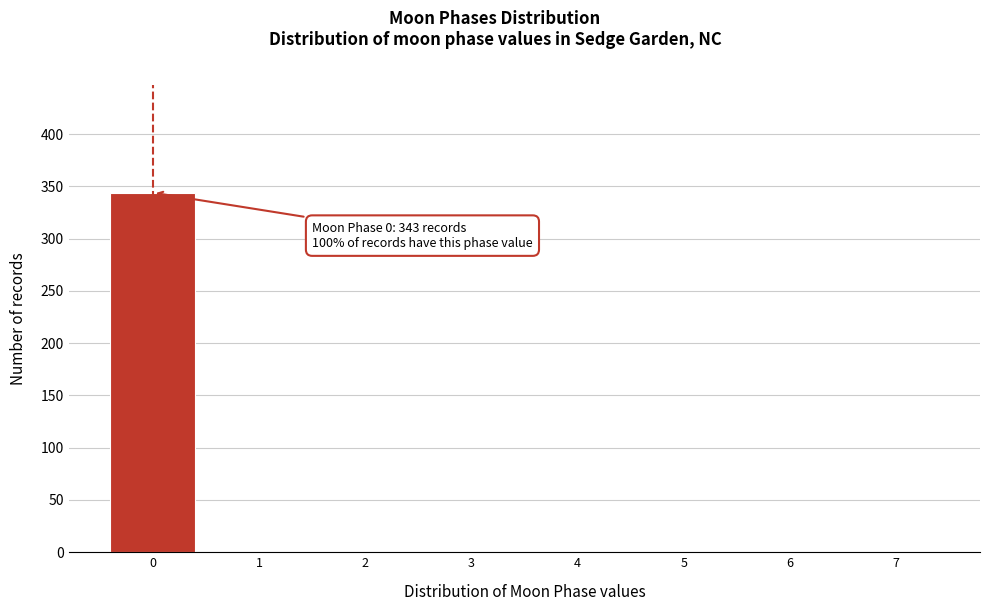

Which range on the x-axis has the tallest bar?

-0.5 to 0.5